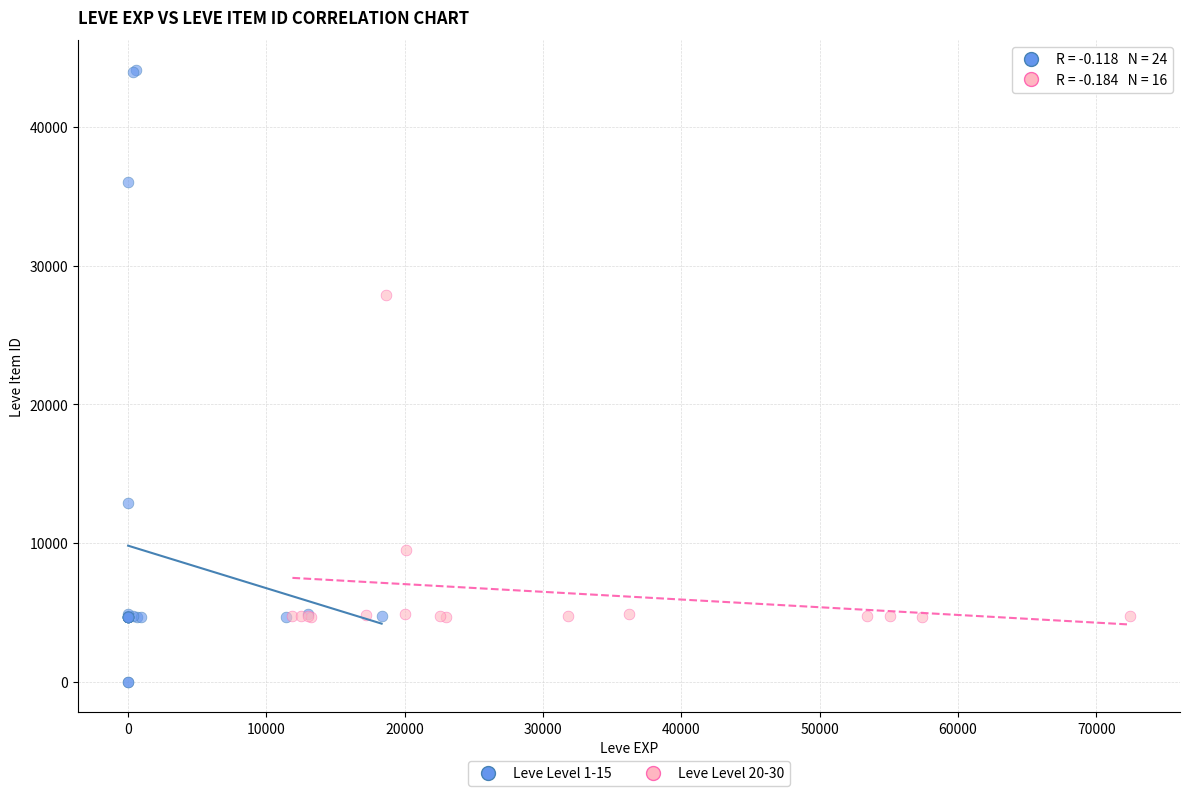

Which series reaches the maximum Y coordinate?

Leve Level 1-15